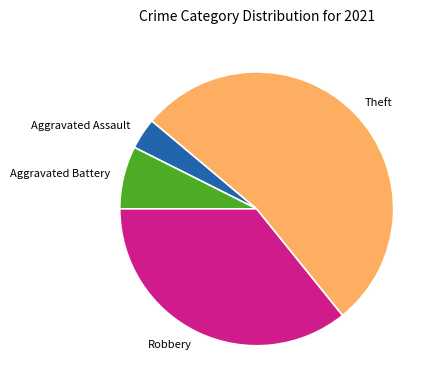

How many slices are in this pie chart?

4